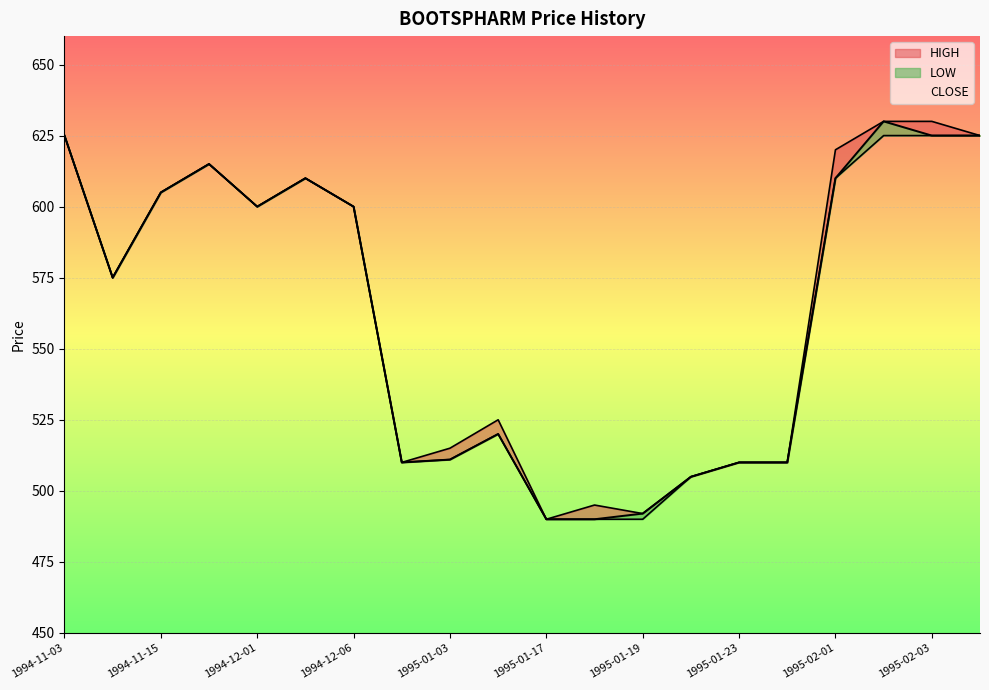

What is the highest value of the LOW series?

625.0